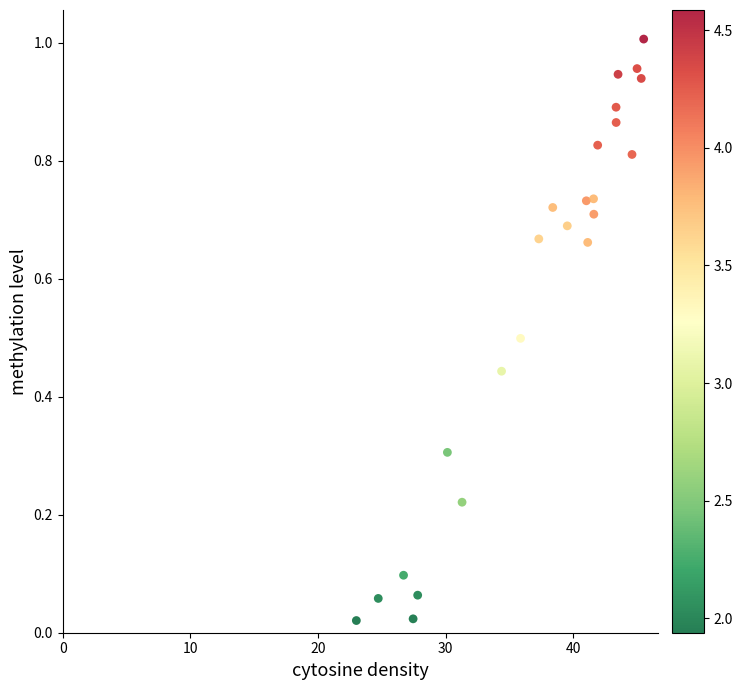

What is the range of X values (max minus min)?

22.5